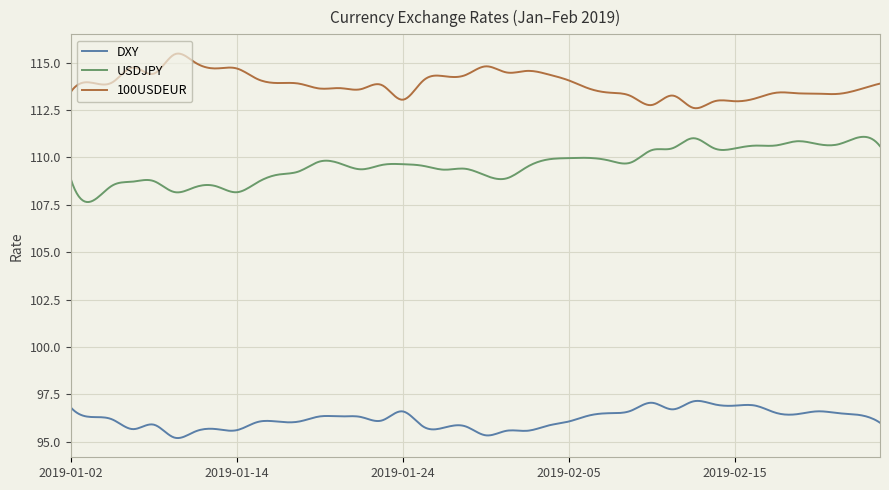

Which series has the largest total across all categories?

100USDEUR